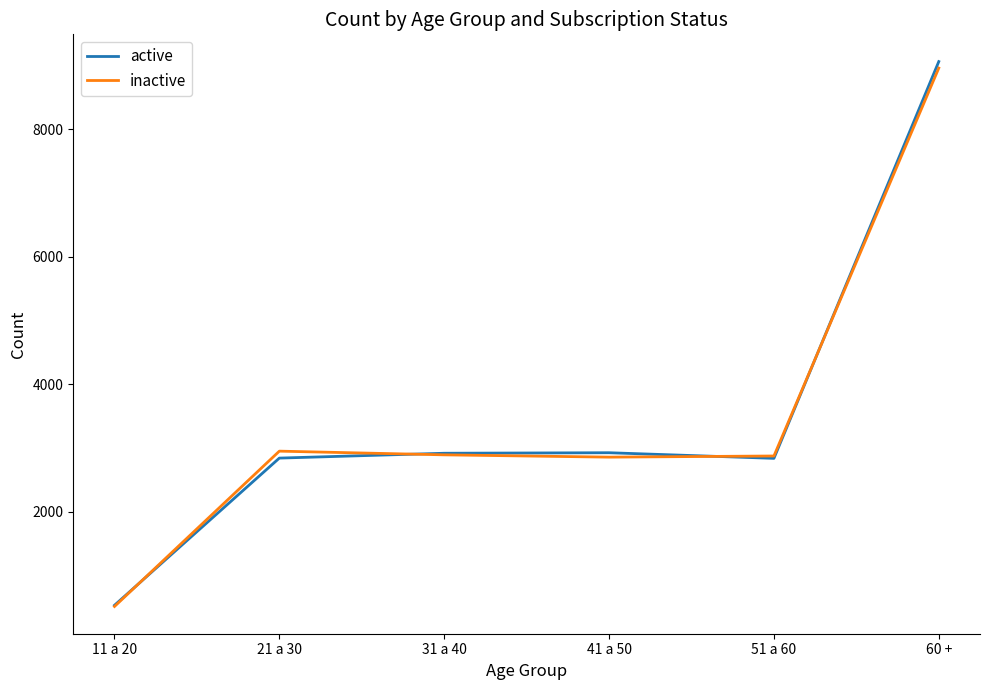

The value of active at 31 a 40 is 2920. True or false?

True